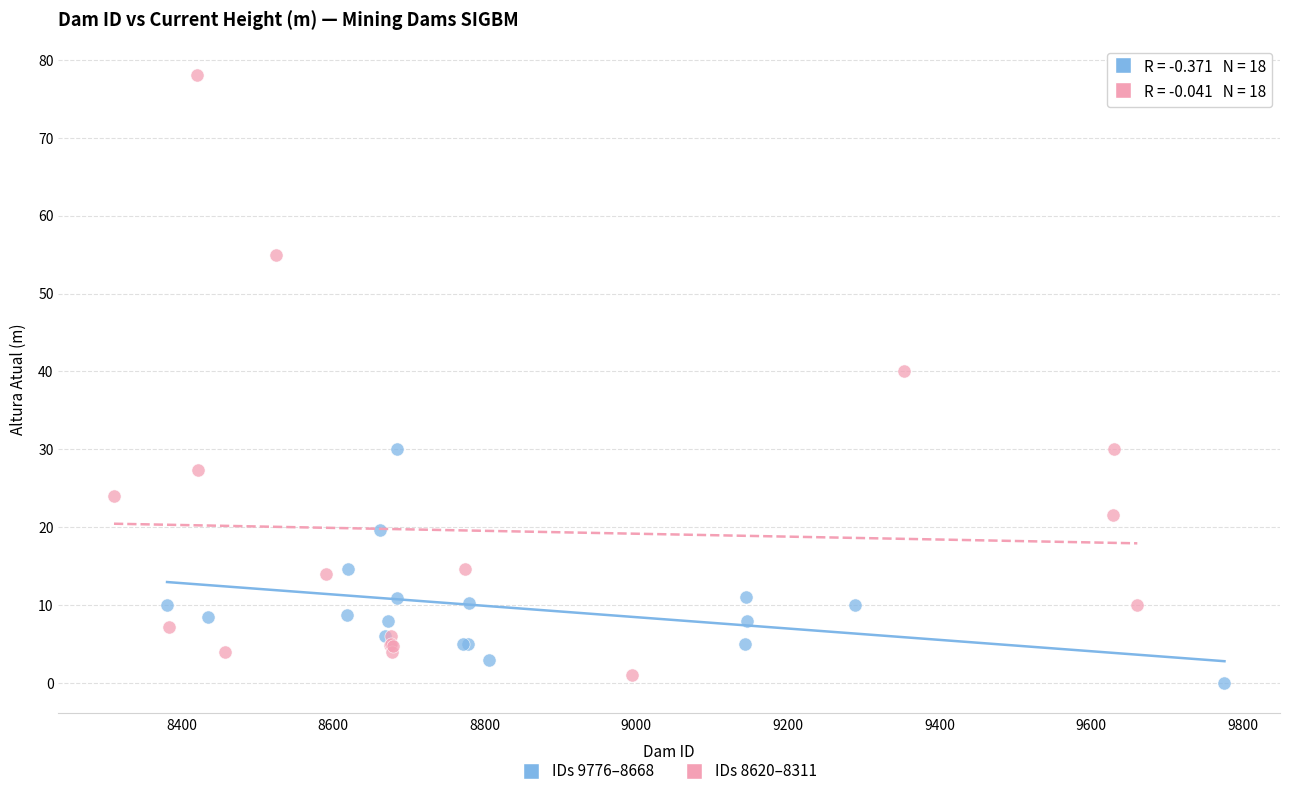

Which series has the widest spread of Y values?

IDs 8620–8311